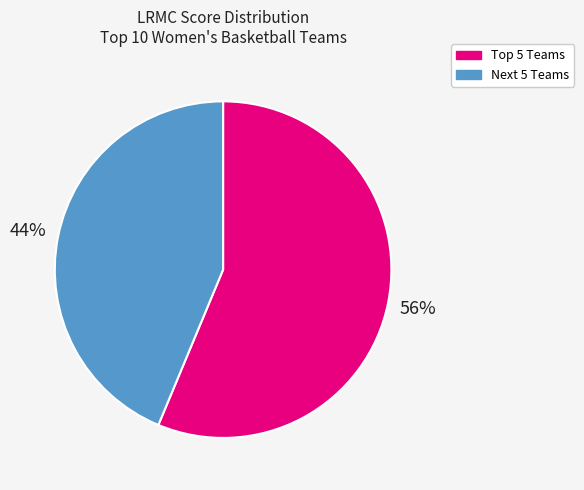

How many slices are in this pie chart?

2